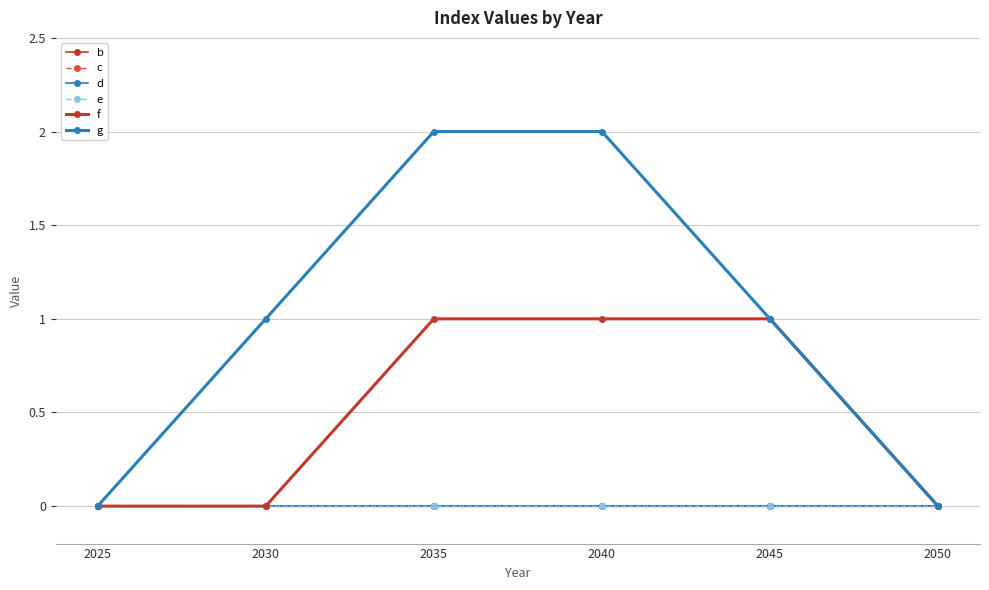

Is this an area chart (filled region under the line)?

No